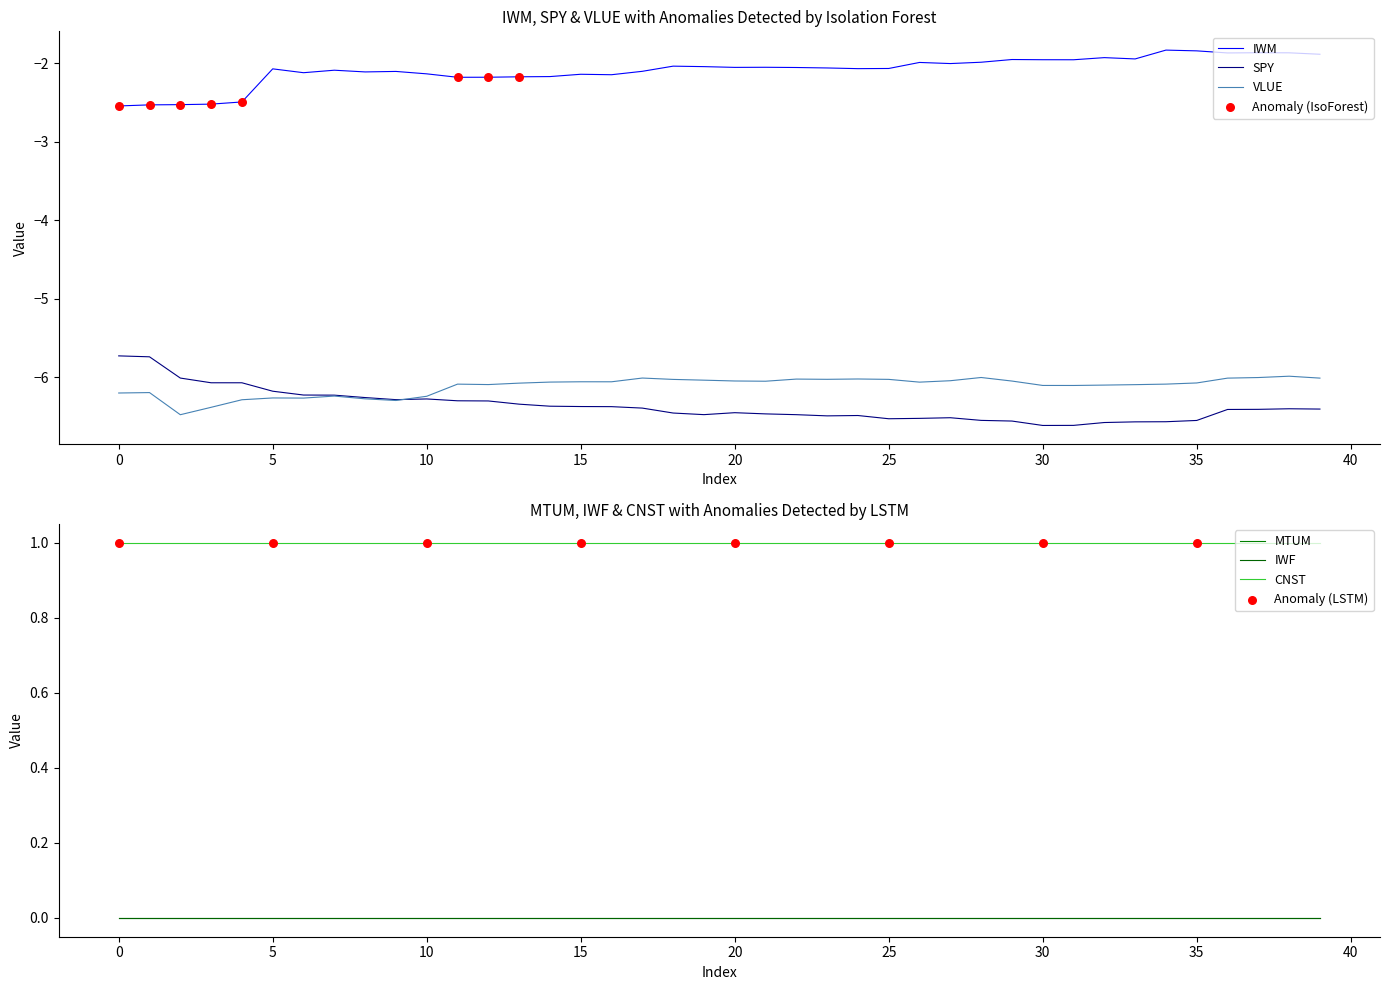

Which series has the largest total across all categories?

IWM